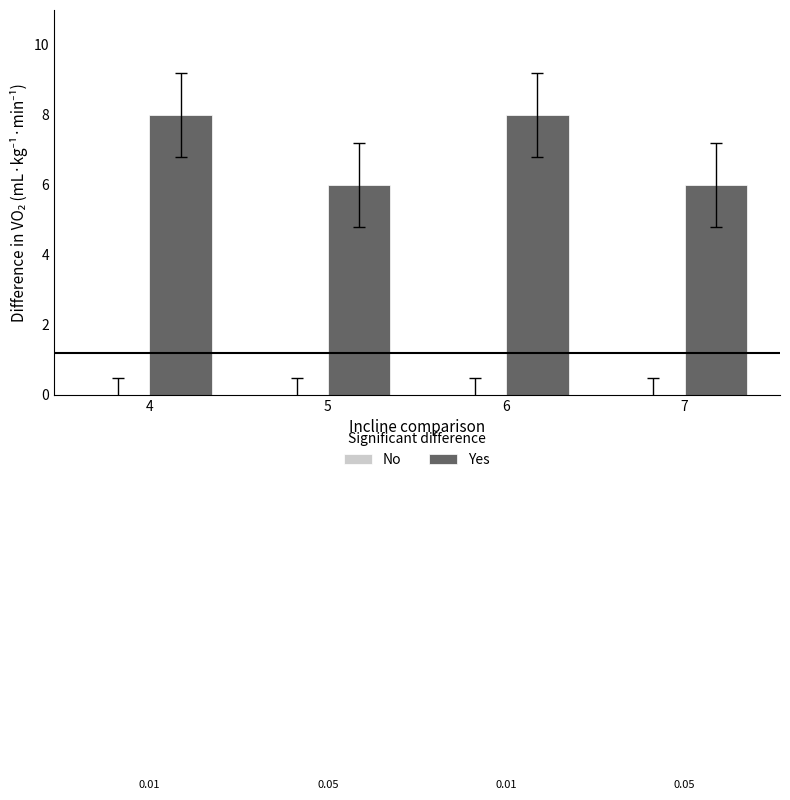

Is it true that the value at 4 is 8?

True